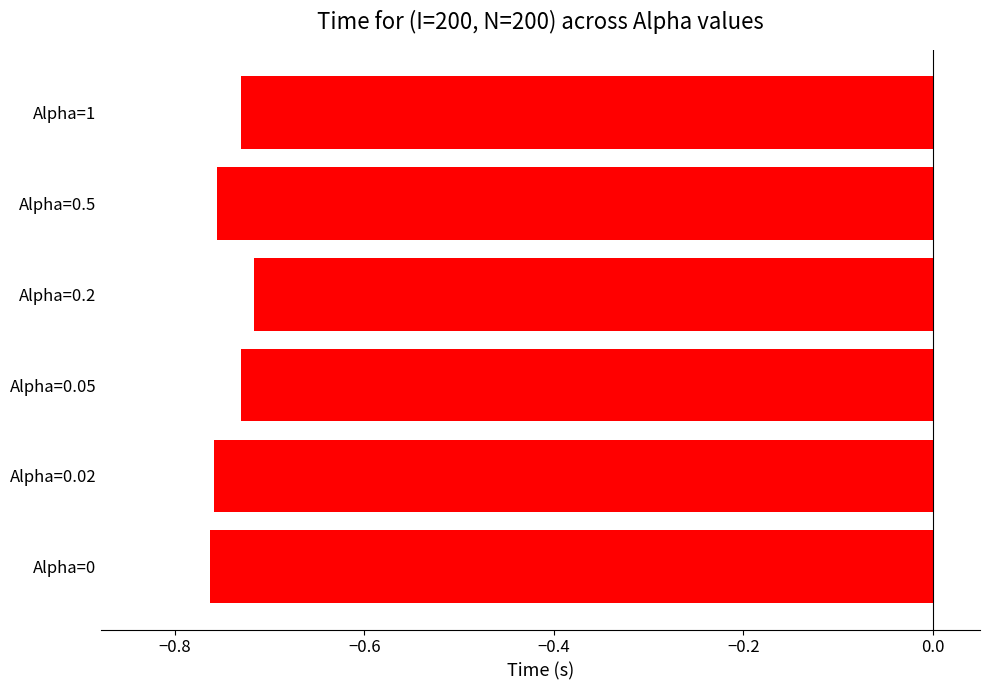

Between Alpha=0.5 and Alpha=0.2, which is larger?

Alpha=0.2